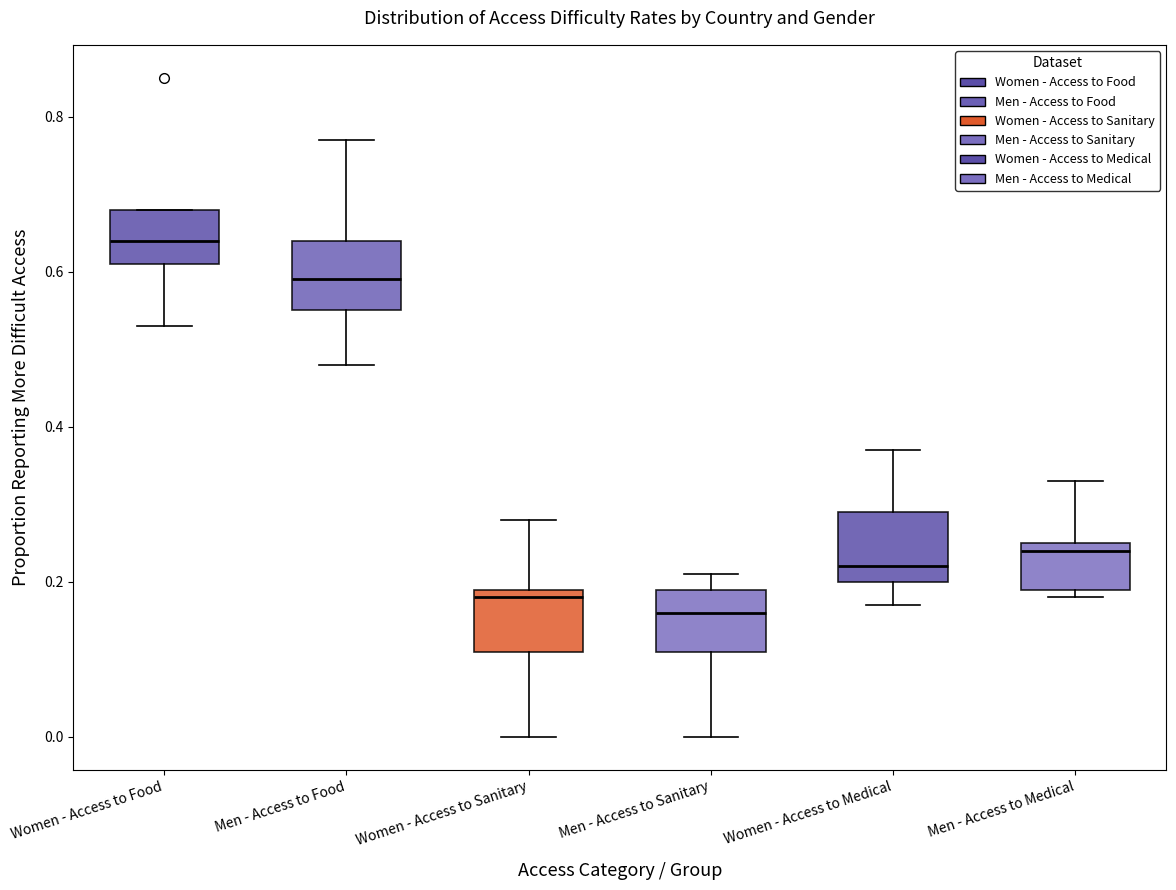

Reading left to right, transcribe this box plot: for each box, give where its median line is, the range the box spans, and where its two whiskers end, as read against the y-axis. The values are not printed on the chart, so give them approximately, as read against the axis.

Women - Access to Food: median 0.64, box 0.62 to 0.68, whiskers 0.54 to 0.68
Men - Access to Food: median 0.60, box 0.56 to 0.64, whiskers 0.48 to 0.78
Women - Access to Sanitary: median 0.18, box 0.12 to 0.20, whiskers 0.00 to 0.28
Men - Access to Sanitary: median 0.16, box 0.12 to 0.20, whiskers 0.00 to 0.22
Women - Access to Medical: median 0.22, box 0.20 to 0.30, whiskers 0.18 to 0.38
Men - Access to Medical: median 0.24, box 0.20 to 0.26, whiskers 0.18 to 0.34